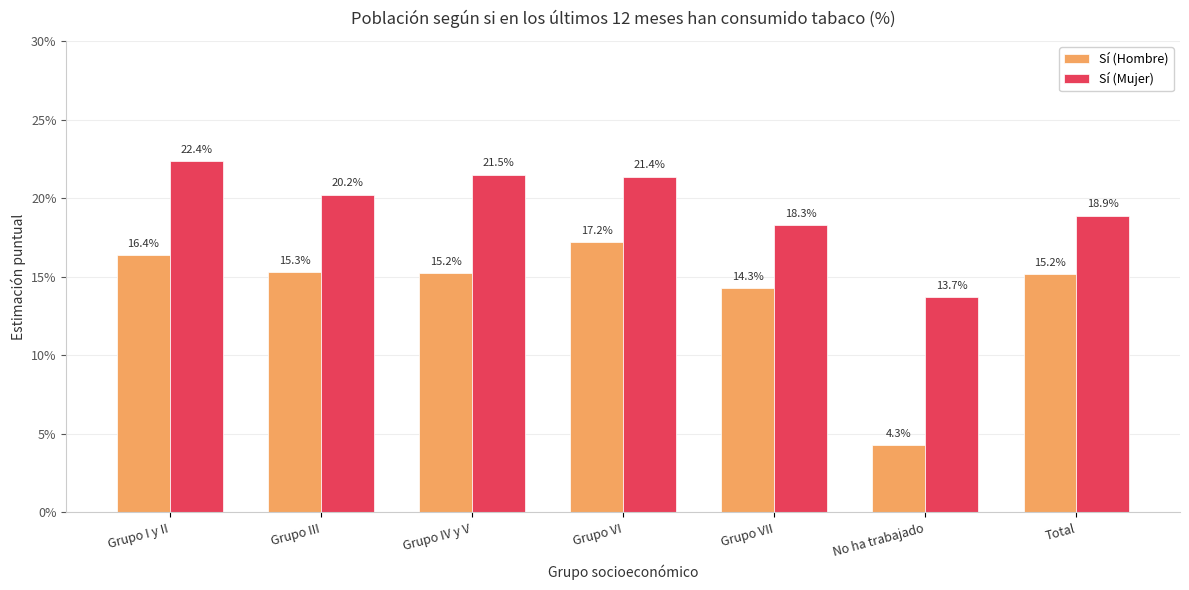

What are all the series names shown in the legend?

Sí (Hombre), Sí (Mujer)